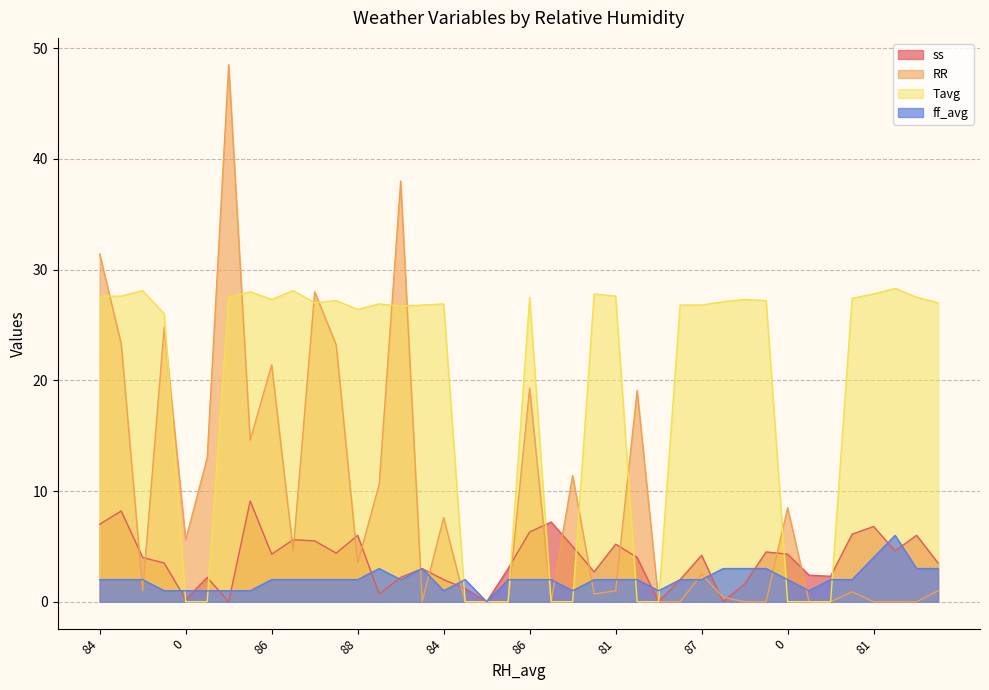

Where does the ss series first go above 4?

84